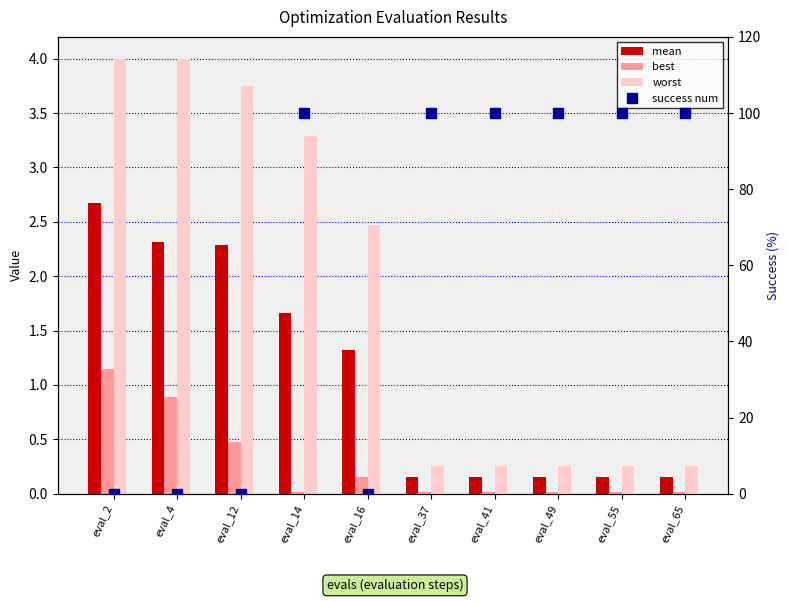

Reading left to right, extract all data points from this chart.

mean: eval_2=2.7	eval_4=2.3	eval_12=2.3	eval_14=1.7	eval_16=1.3	eval_37=0.2	eval_41=0.2	eval_49=0.2	eval_55=0.2	eval_65=0.2
best: eval_2=1.1	eval_4=0.9	eval_12=0.5	eval_14=0.0	eval_16=0.2	eval_37=0.0	eval_41=0.0	eval_49=0.0	eval_55=0.0	eval_65=0.0
worst: eval_2=4.0	eval_4=4.0	eval_12=3.8	eval_14=3.3	eval_16=2.5	eval_37=0.3	eval_41=0.3	eval_49=0.3	eval_55=0.3	eval_65=0.3
success num: eval_2=0.0	eval_4=0.0	eval_12=0.0	eval_14=100.0	eval_16=0.0	eval_37=100.0	eval_41=100.0	eval_49=100.0	eval_55=100.0	eval_65=100.0